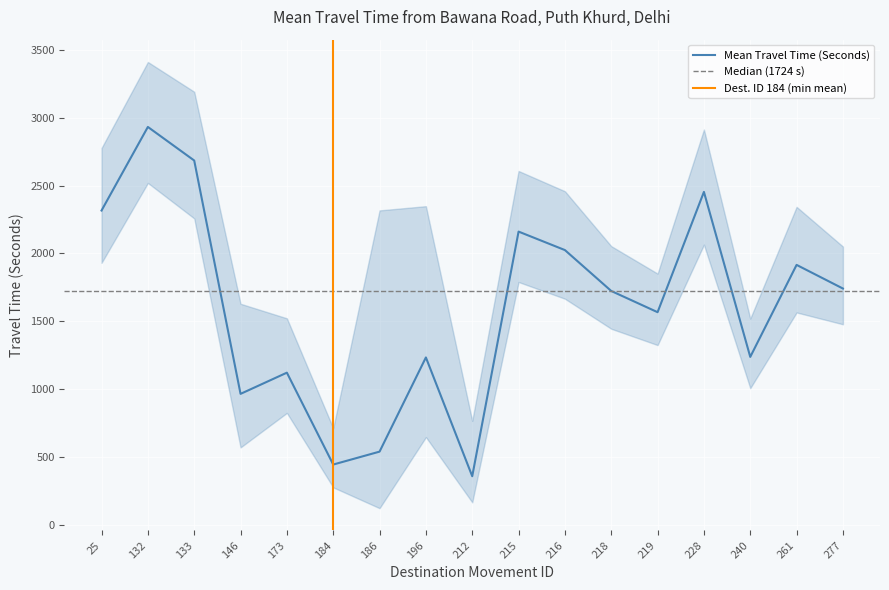

What is the value of the Mean Travel Time (Seconds) point at the 7th from the left?

542